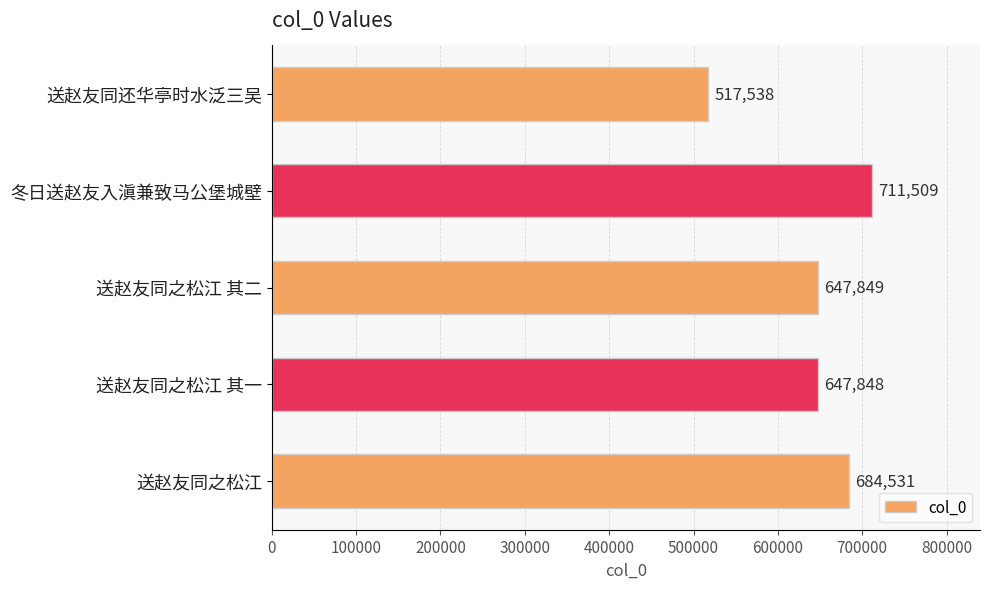

Approximately how many times larger is the value at 送赵友同之松江 其二 compared to 送赵友同还华亭时水泛三吴?

1.3